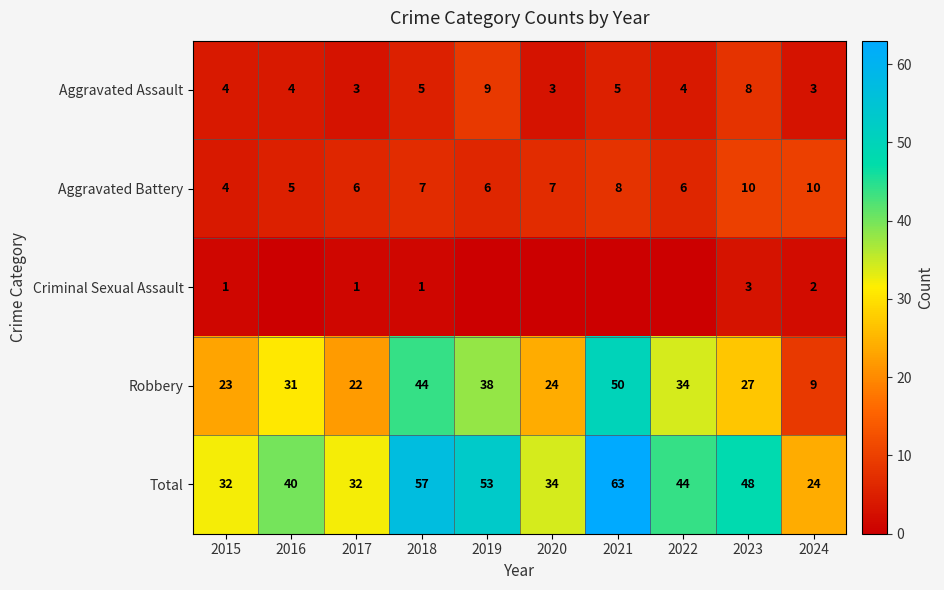

At which category does the chart reach its peak across all series?

2021